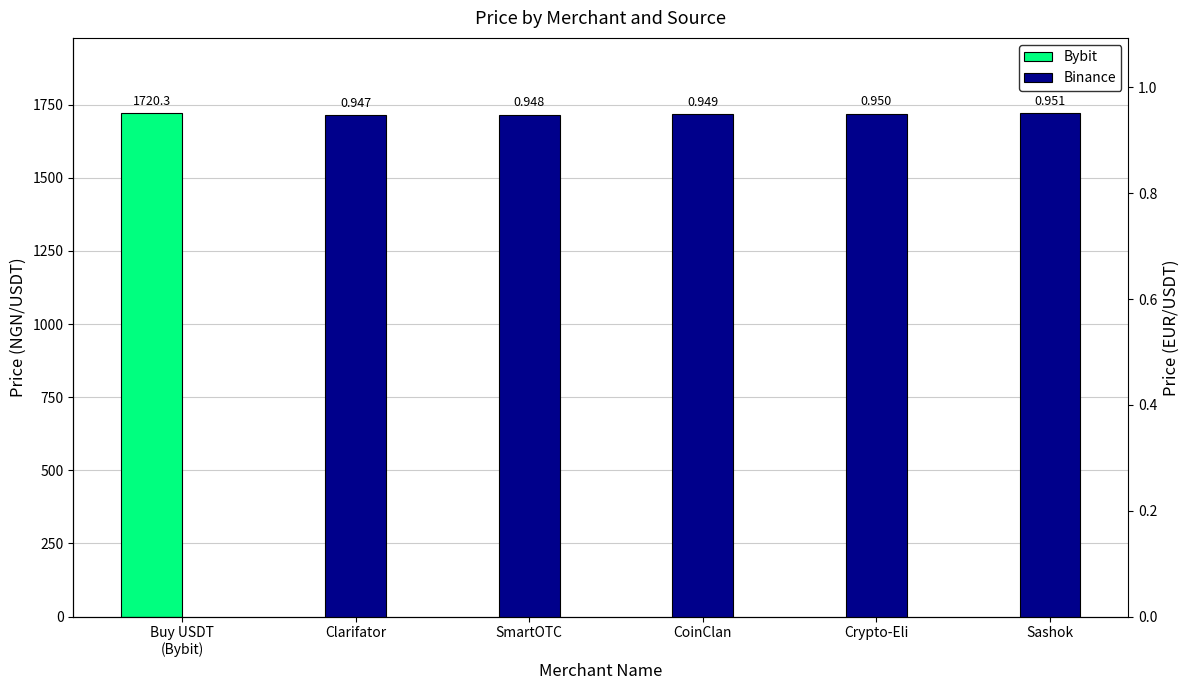

What value does the data have at Sashok?

1.0